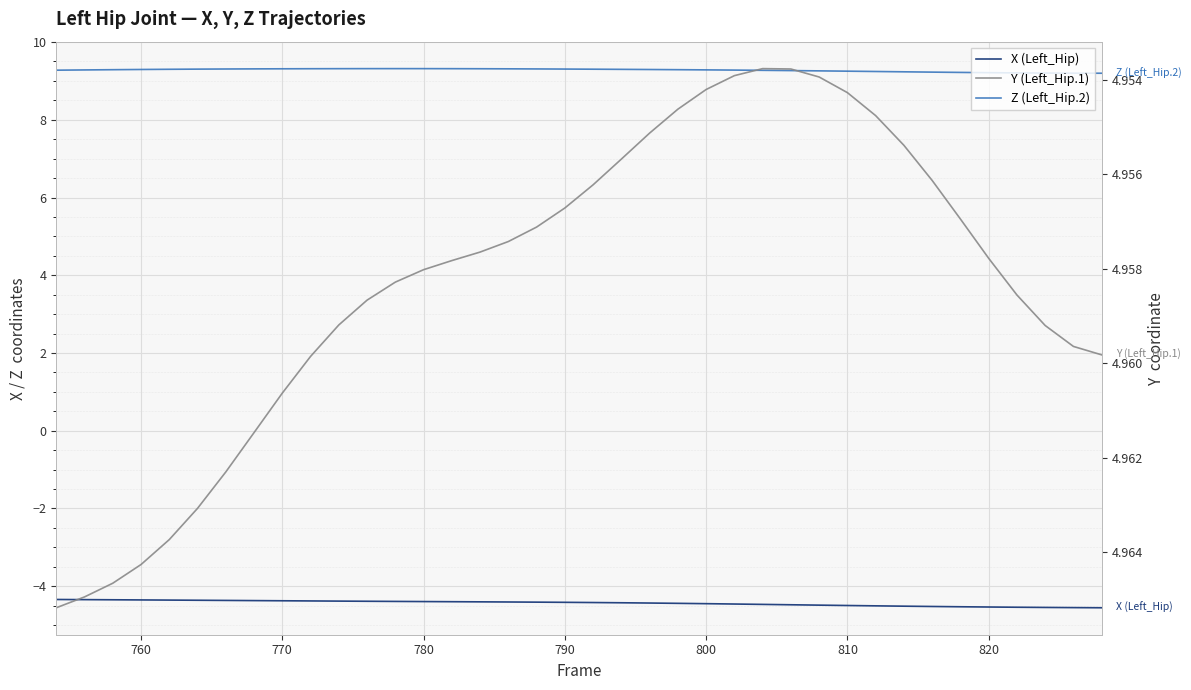

List the series in order of their overall mean, lowest first.

X (Left_Hip), Y (Left_Hip.1), Z (Left_Hip.2)